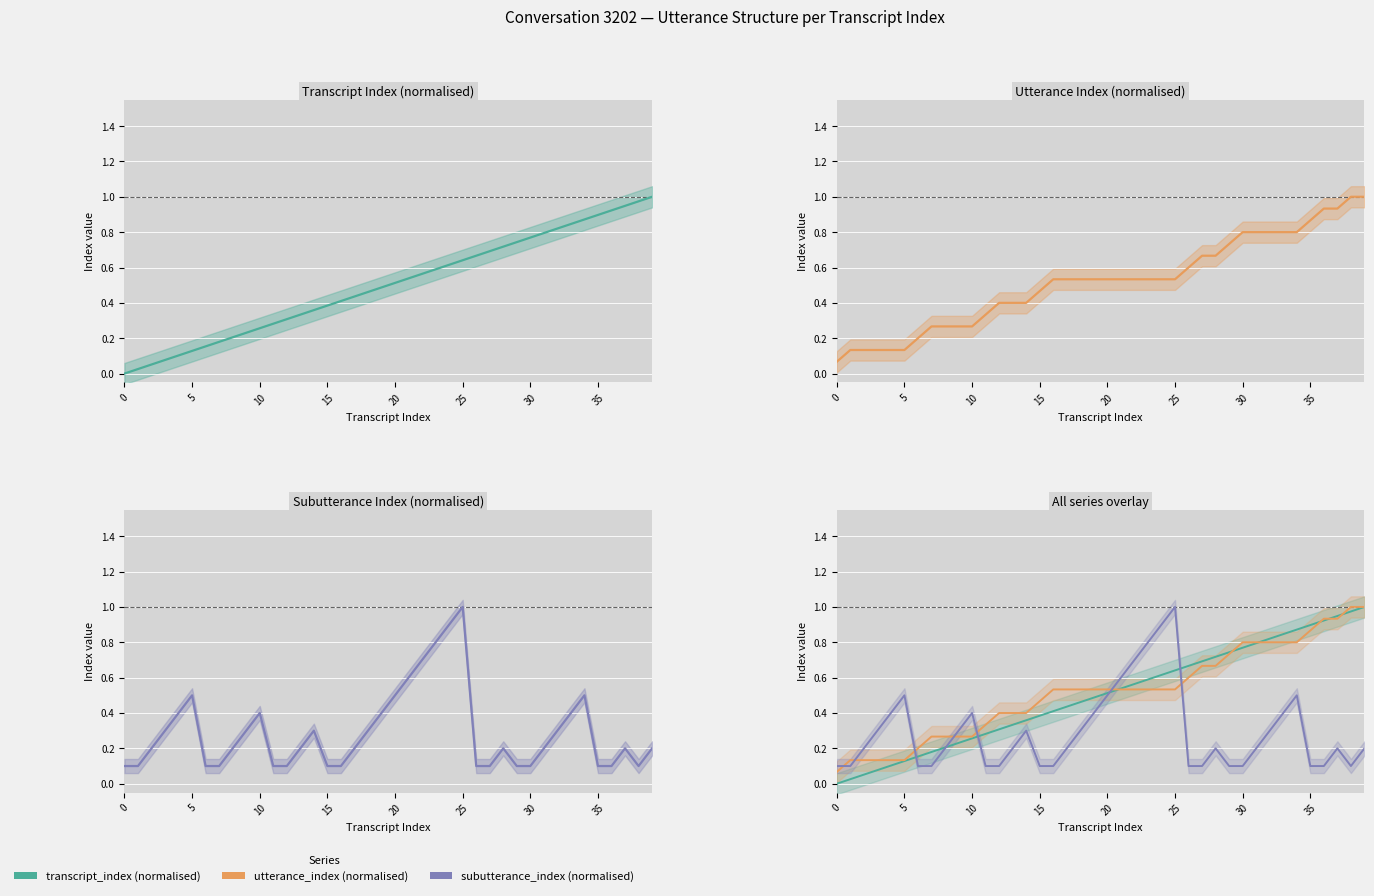

True or false: subutterance_index (normalised) has more than 2 interior local peaks.

True